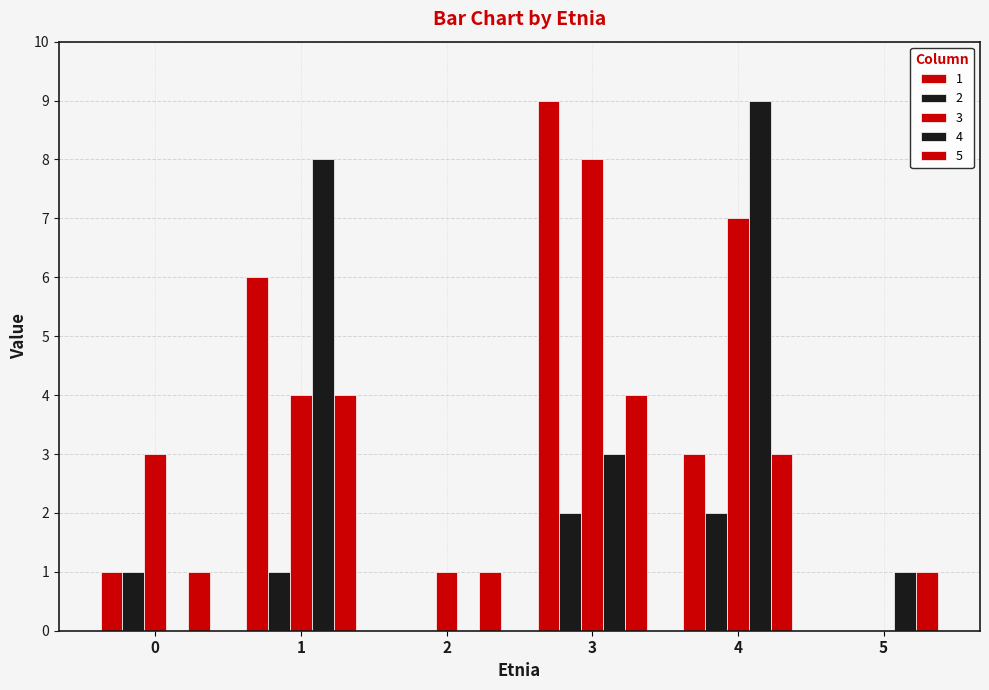

Which has a higher value, 1 or 2?

1